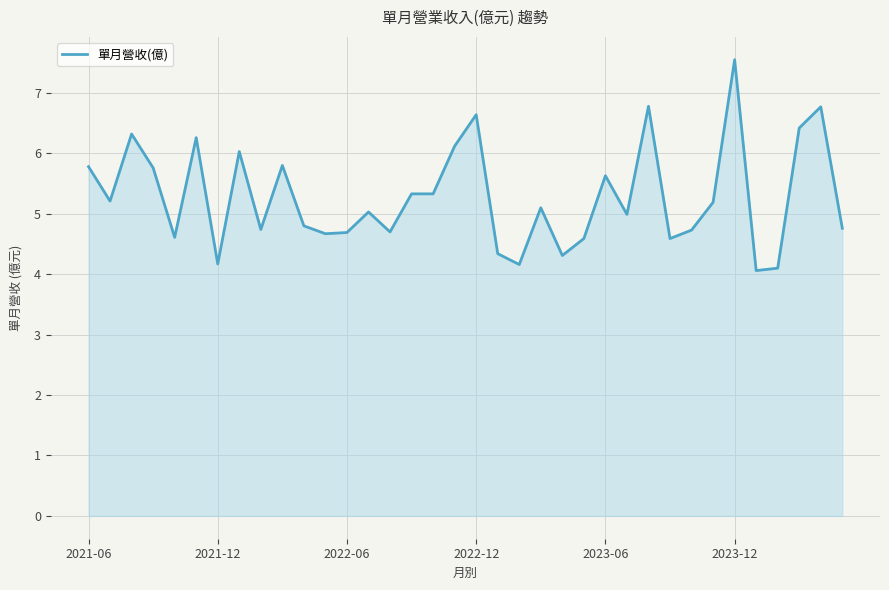

The chart shows a value of 5.6 at 2023-06. True or false?

True